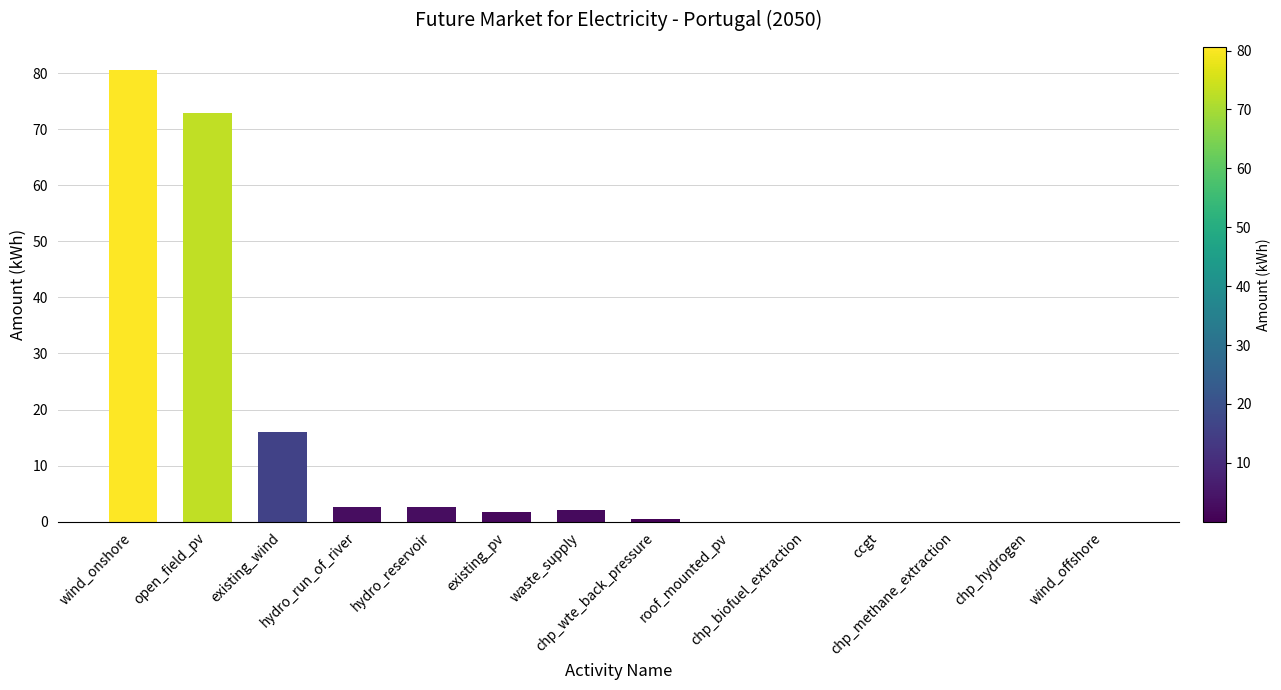

Which has a higher value, chp_wte_back_pressure or existing_pv?

existing_pv